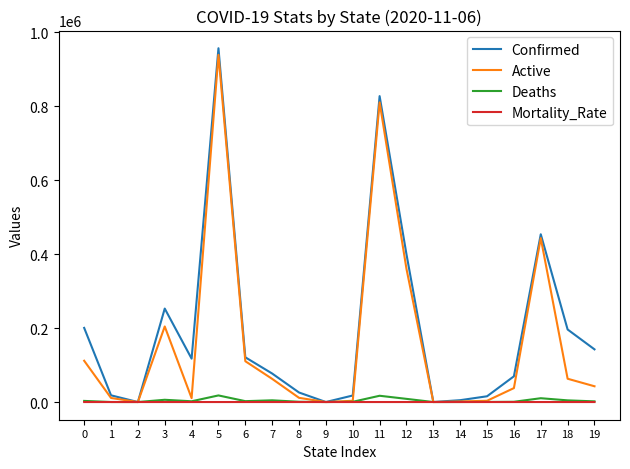

What is the difference between the Deaths values at 18 and 1?

4427.0